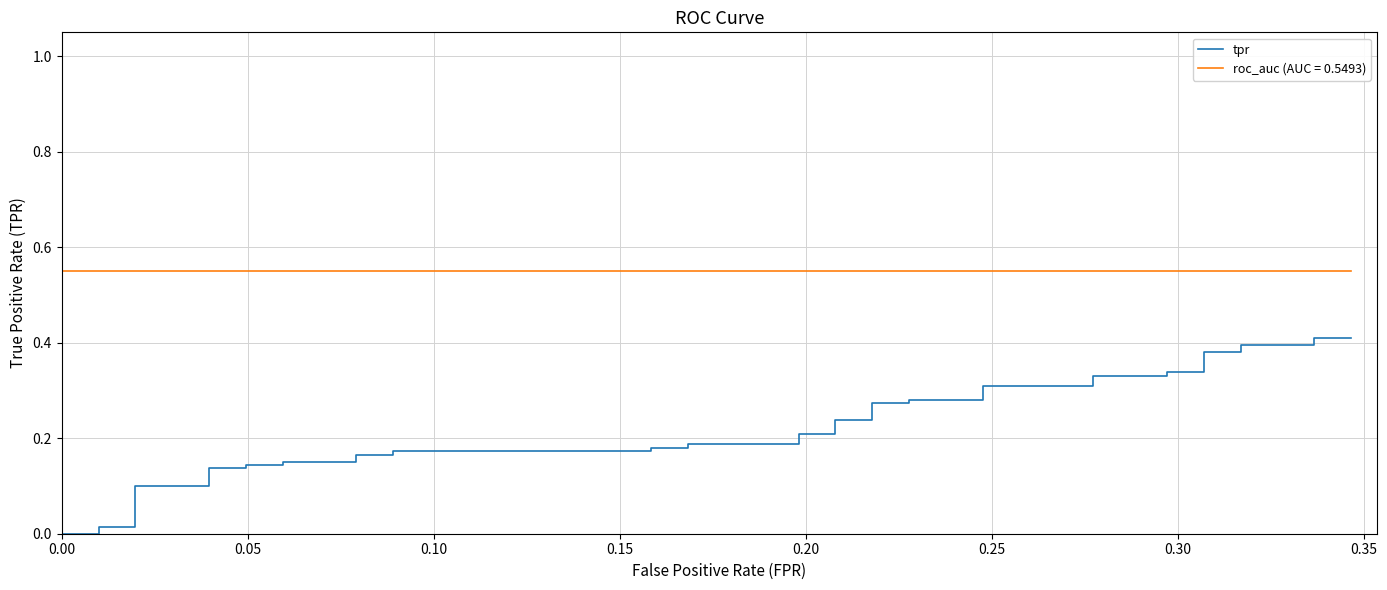

Is it true that the value at 27 is 0.5?

False